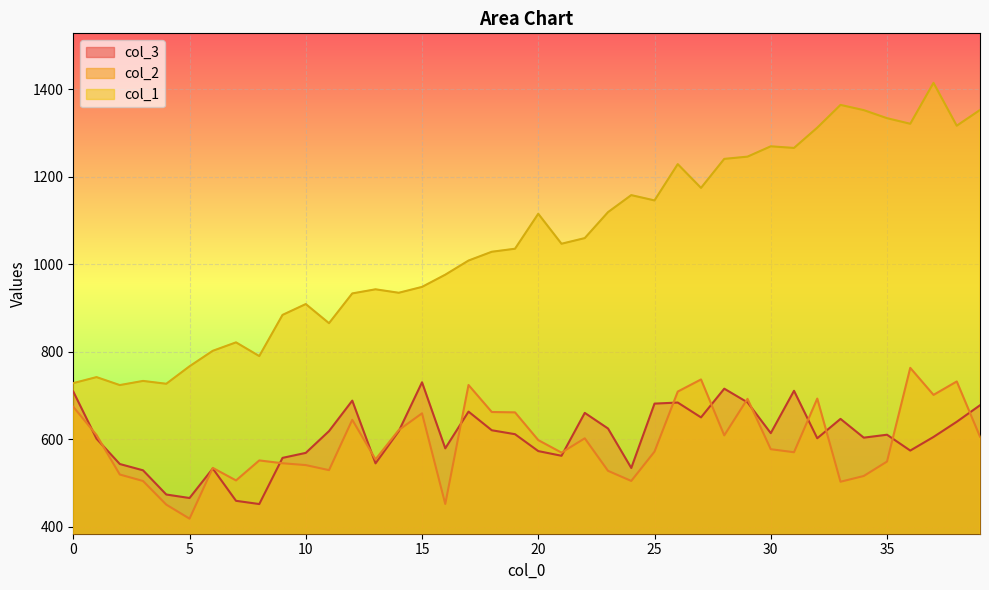

At which label does col_1 reach its minimum?

2